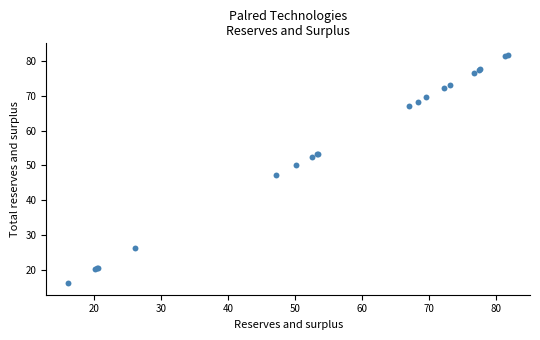

What Y value in the scatter plot is closest to 48?

47.1